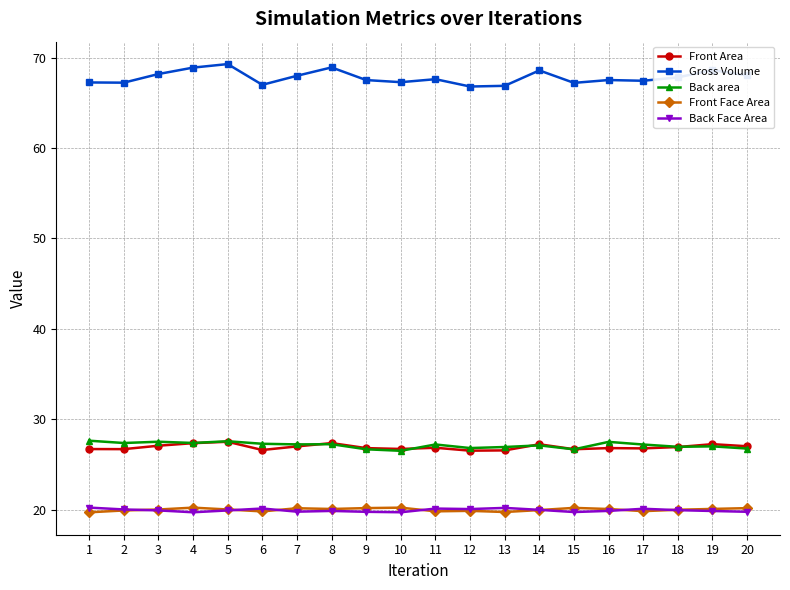

What is the difference between the highest and lowest values at 13?

47.2